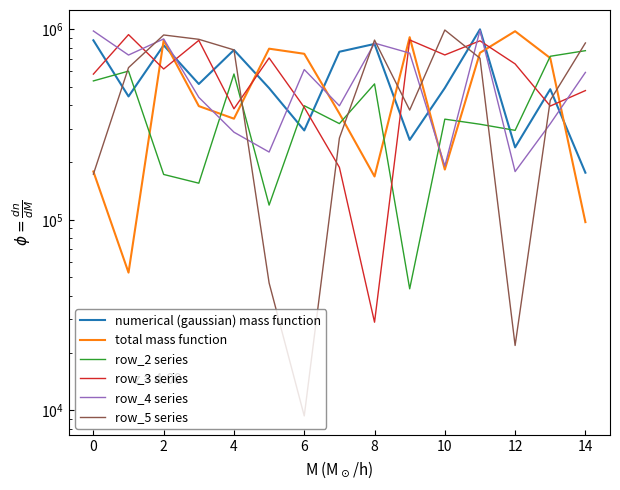

What is the label of the 11th point from the left?

10